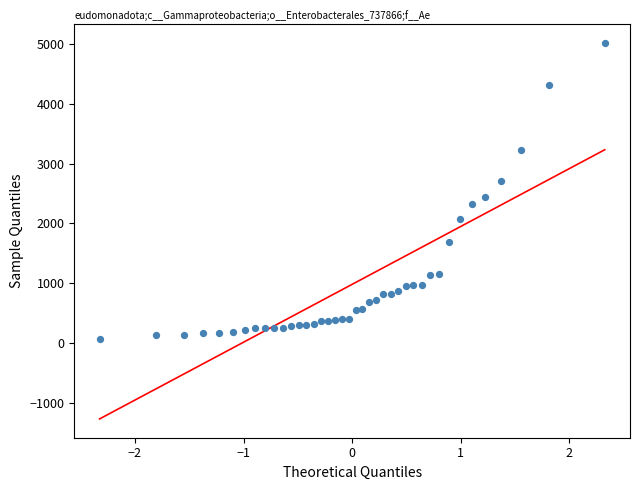

What is the range of Y values (max minus min)?

4931